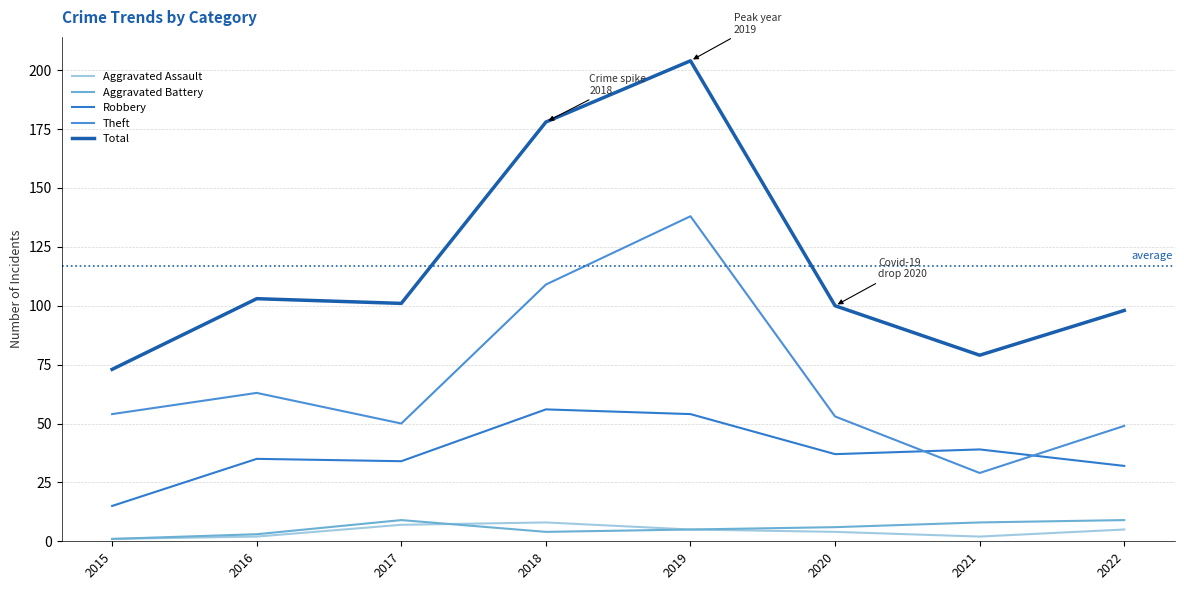

Is it true that Robbery equals 91 at 2019?

False